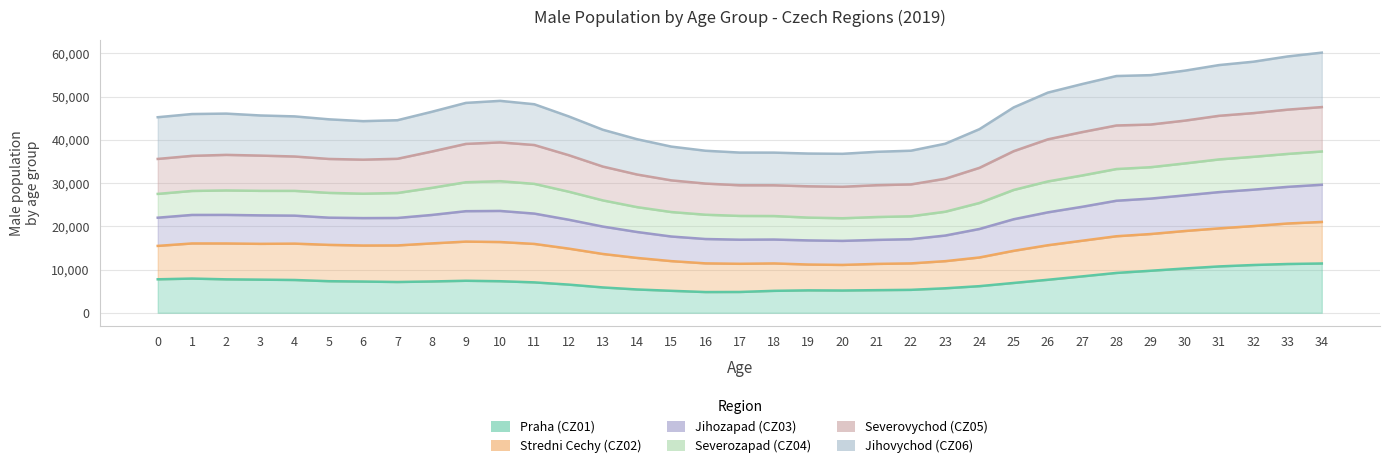

True or false: Jihovychod (CZ06) and Praha (CZ01) intersect in this chart.

False